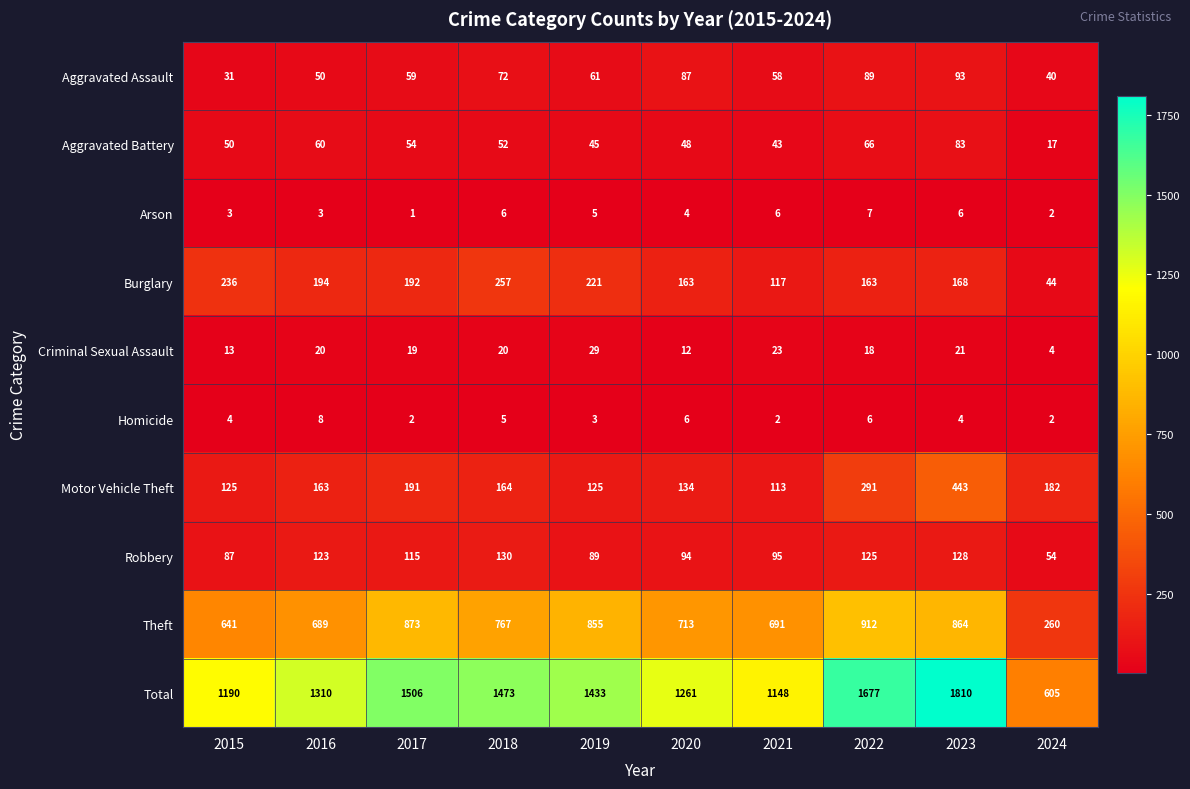

Is it true that Criminal Sexual Assault equals 20 at 2018?

True